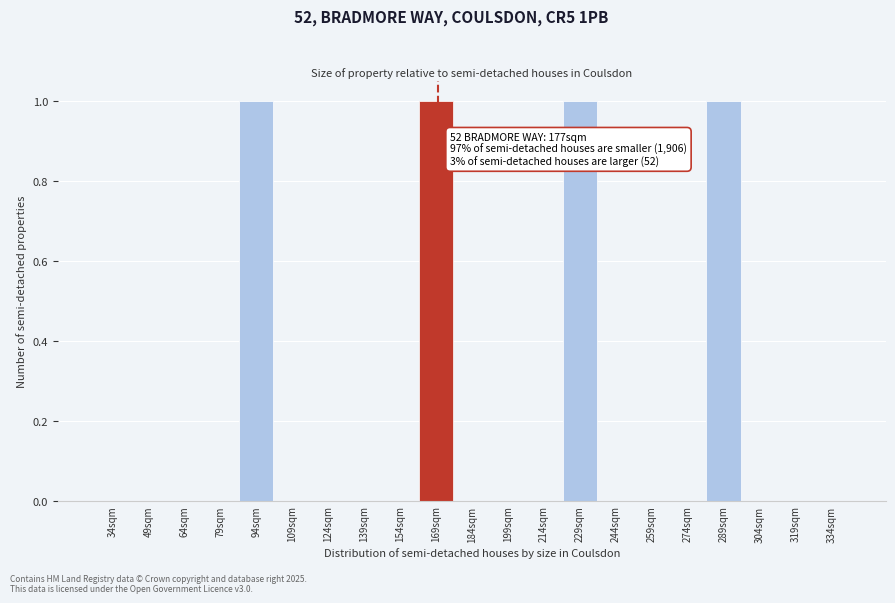

Reading right to left, extract all data points from this chart.

334sqm=0	319sqm=0	304sqm=0	289sqm=1	274sqm=0	259sqm=0	244sqm=0	229sqm=1	214sqm=0	199sqm=0	184sqm=0	169sqm=1	154sqm=0	139sqm=0	124sqm=0	109sqm=0	94sqm=1	79sqm=0	64sqm=0	49sqm=0	34sqm=0